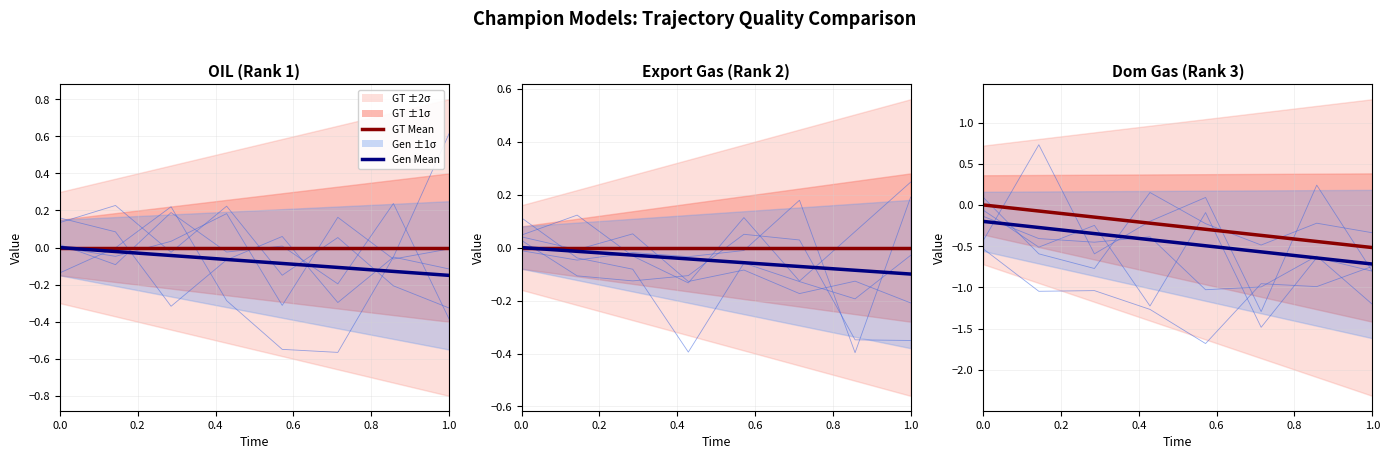

True or false: Gen Mean has more than 1 points higher than both neighbors.

False